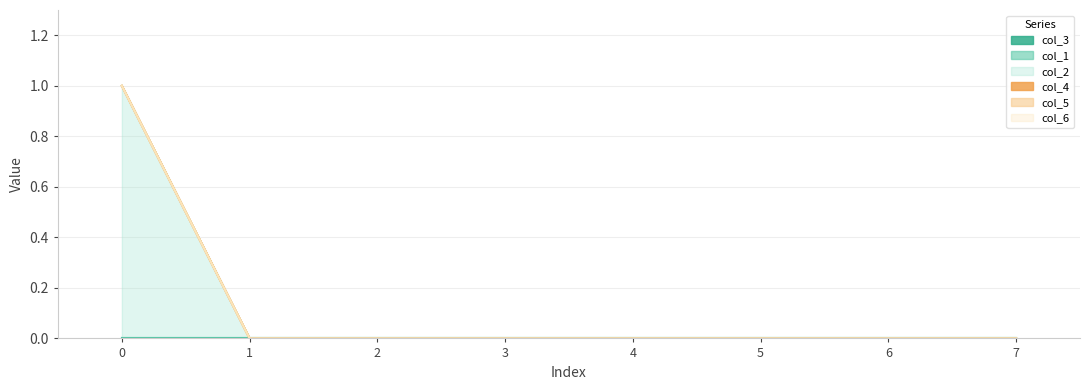

Which series has the largest total across all categories?

col_2